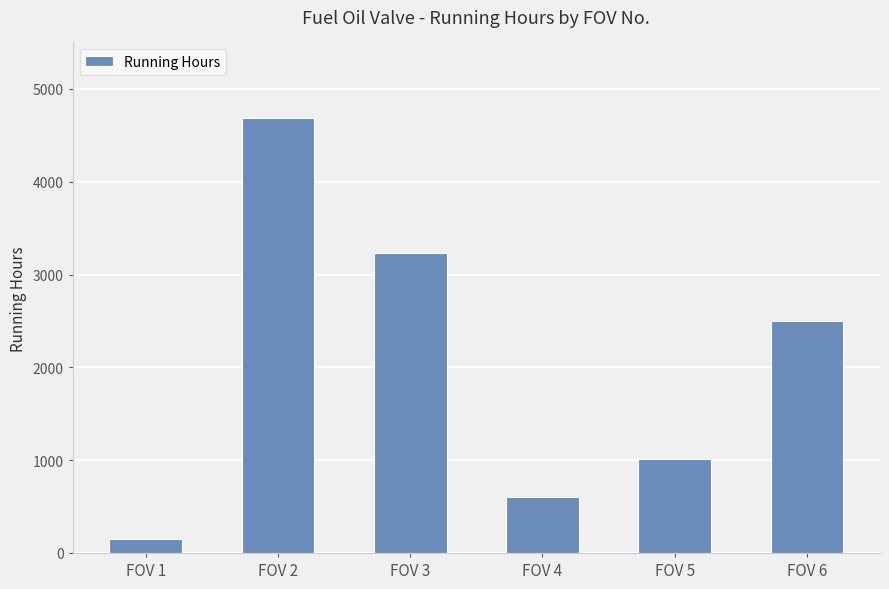

Reading left to right, transcribe all the data shown in this chart.

FOV 1=155	FOV 2=4691	FOV 3=3229	FOV 4=601	FOV 5=1008	FOV 6=2500